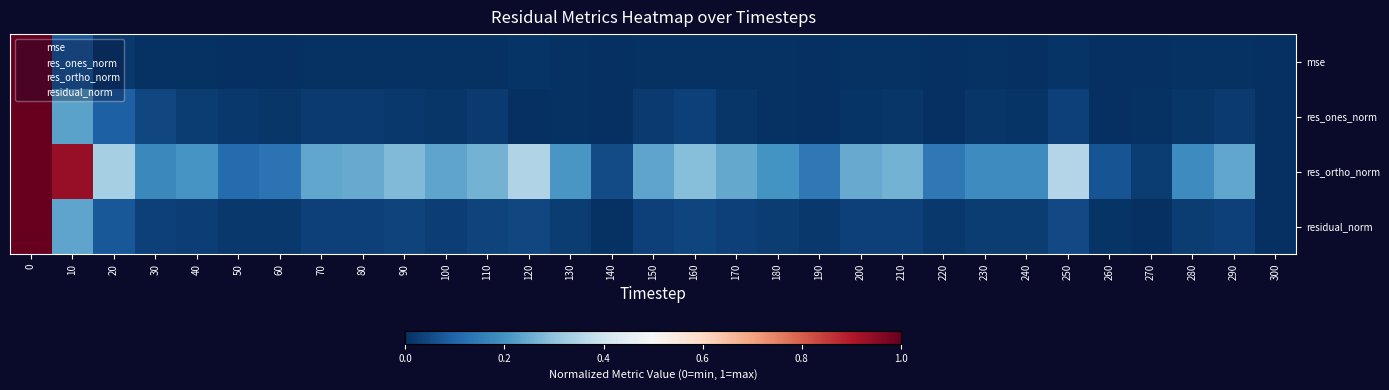

What is the total value across all series at 30?

0.3